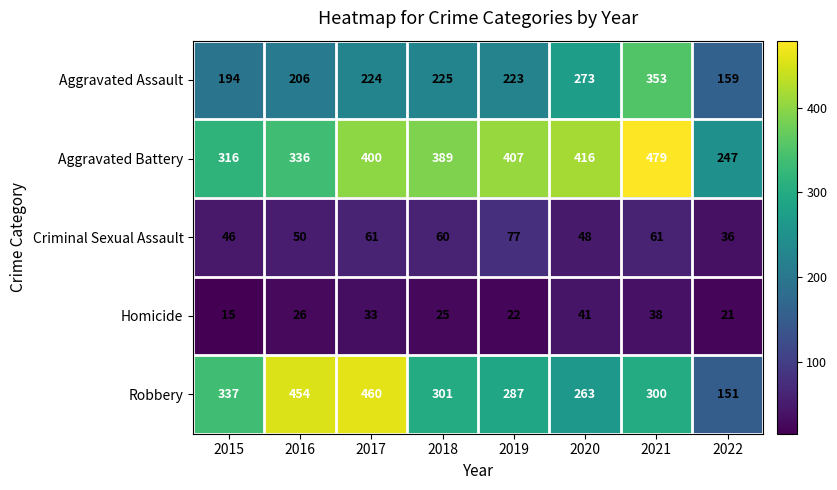

List the series in order of their peak value, highest first.

Aggravated Battery, Robbery, Aggravated Assault, Criminal Sexual Assault, Homicide